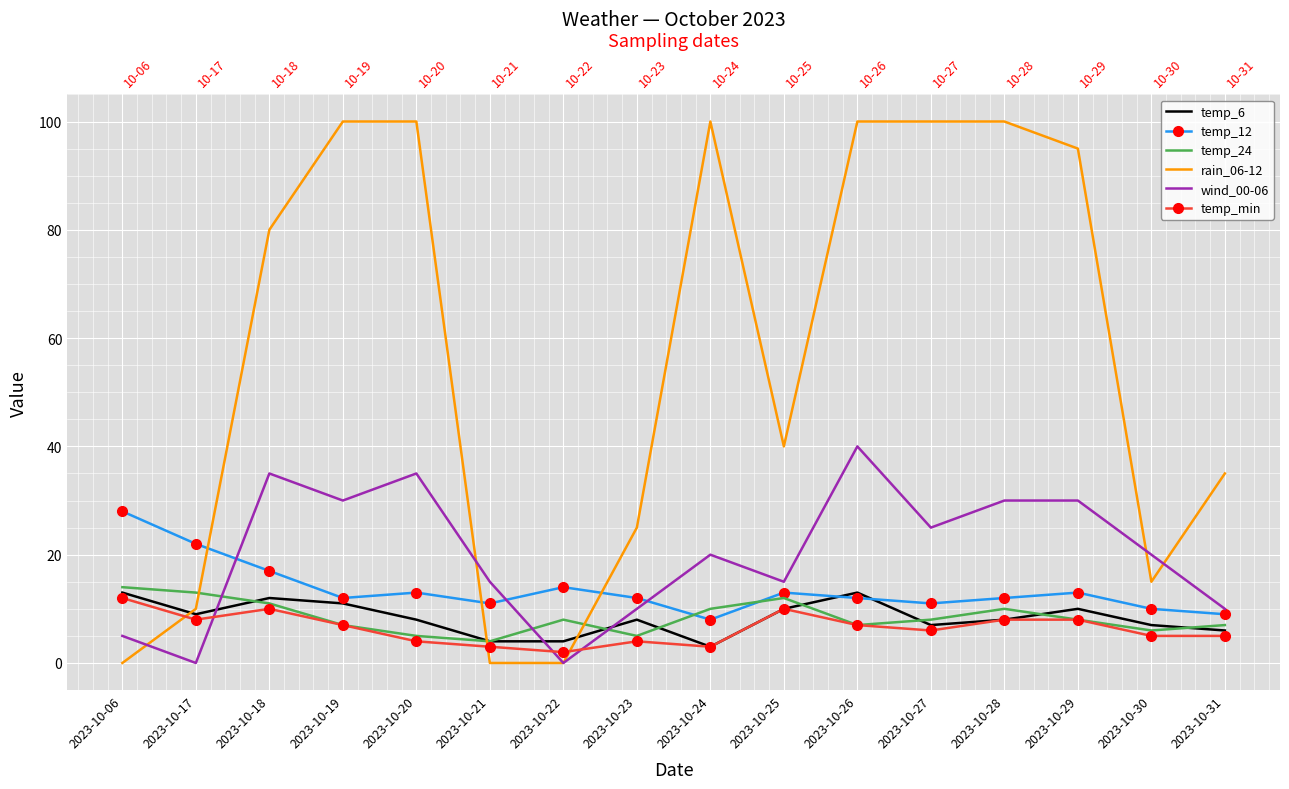

What is the difference between the maximum and minimum values in the wind_00-06 series?

40